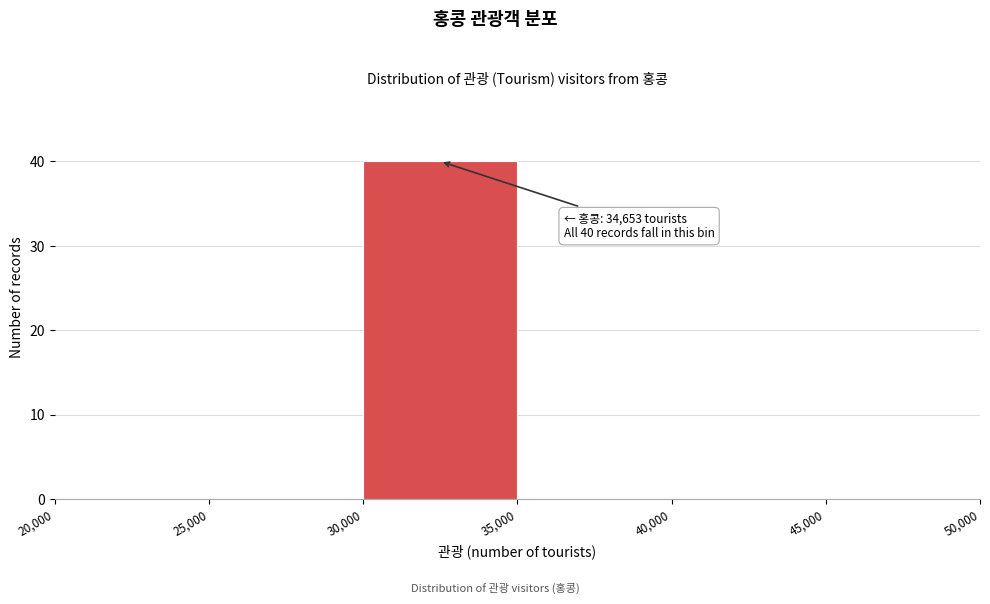

Over which range of the x-axis is the bar tallest?

30,000 to 35,000